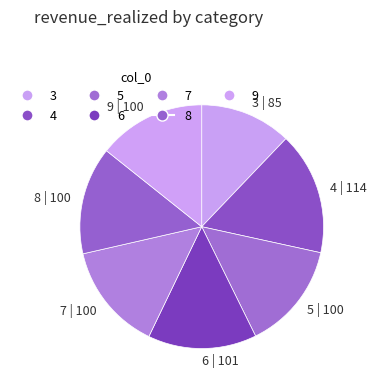

Which slice is the largest?

4